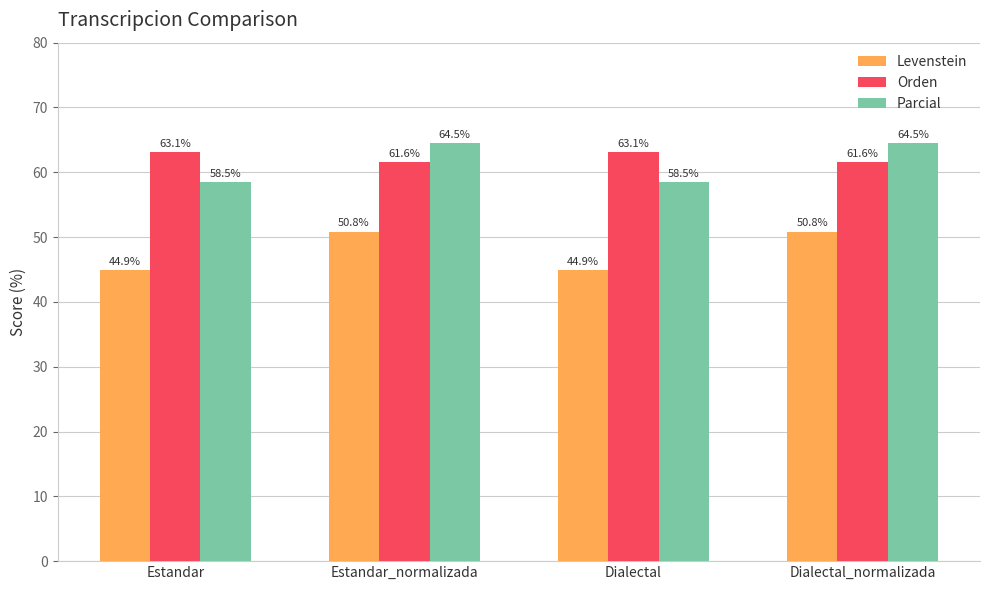

Which series has the widest spread of values?

Parcial